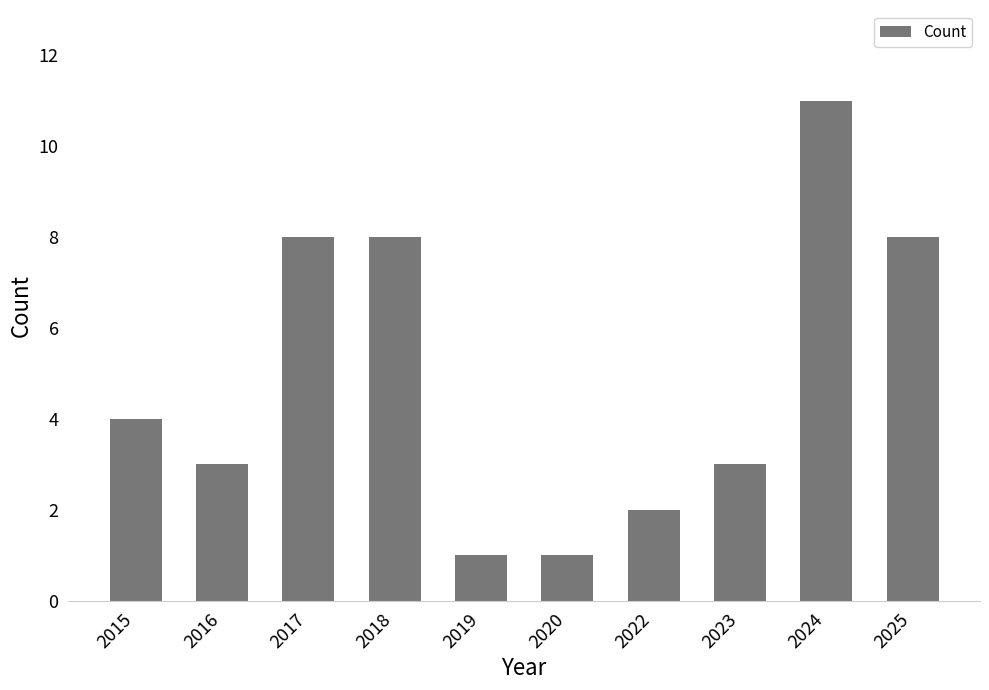

What is the sum of the values at 2018 and 2020?

9